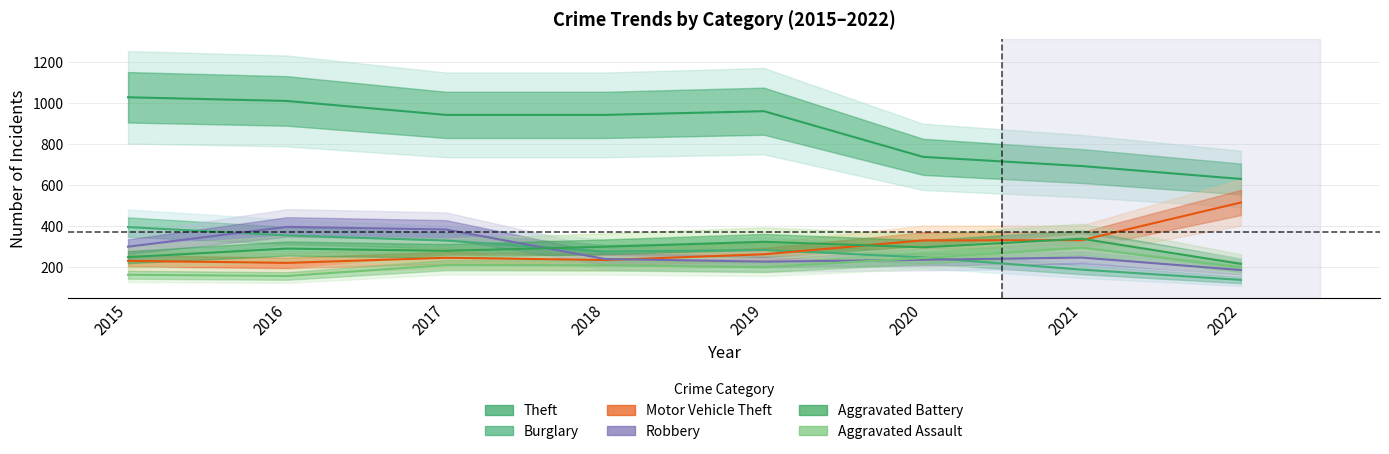

How many distinct data groups are displayed?

6